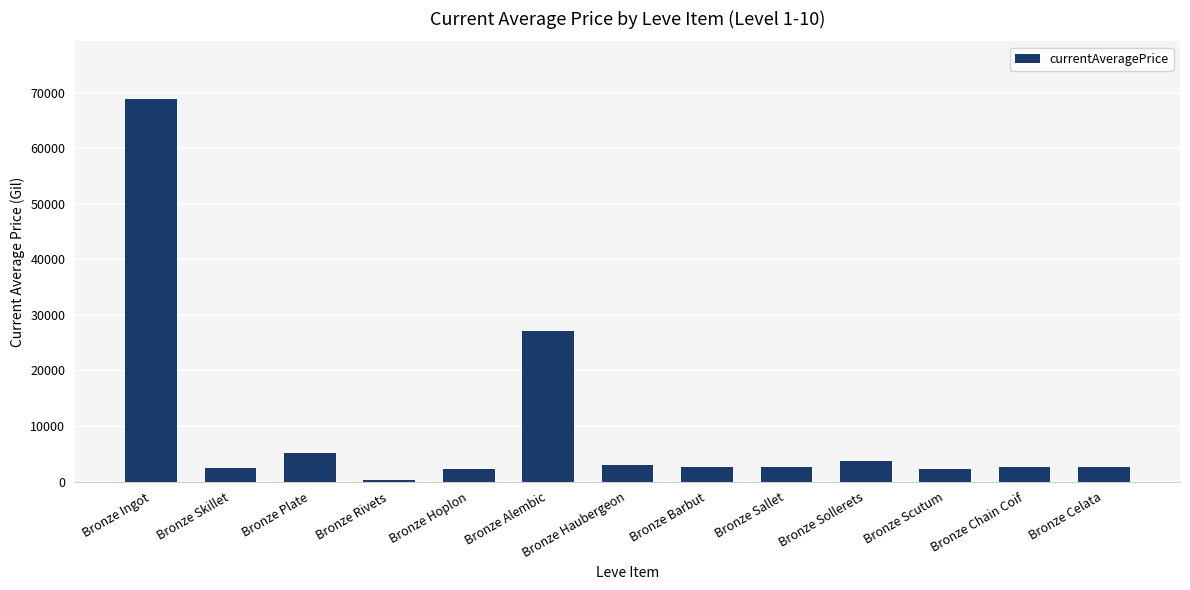

Which category has the highest value across all series?

Bronze Ingot